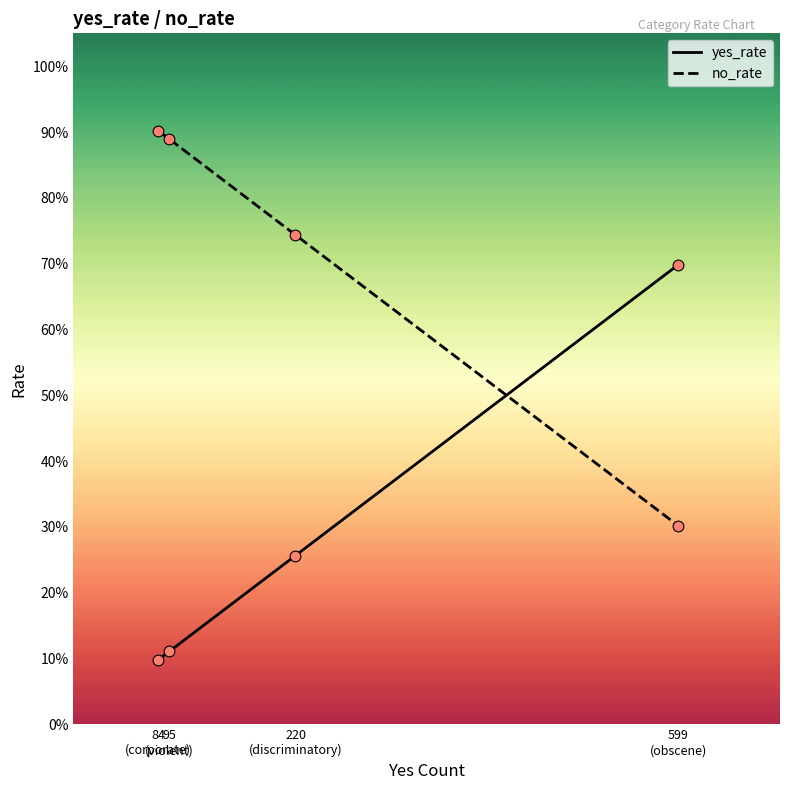

Which series has the widest spread of Y values?

yes_rate